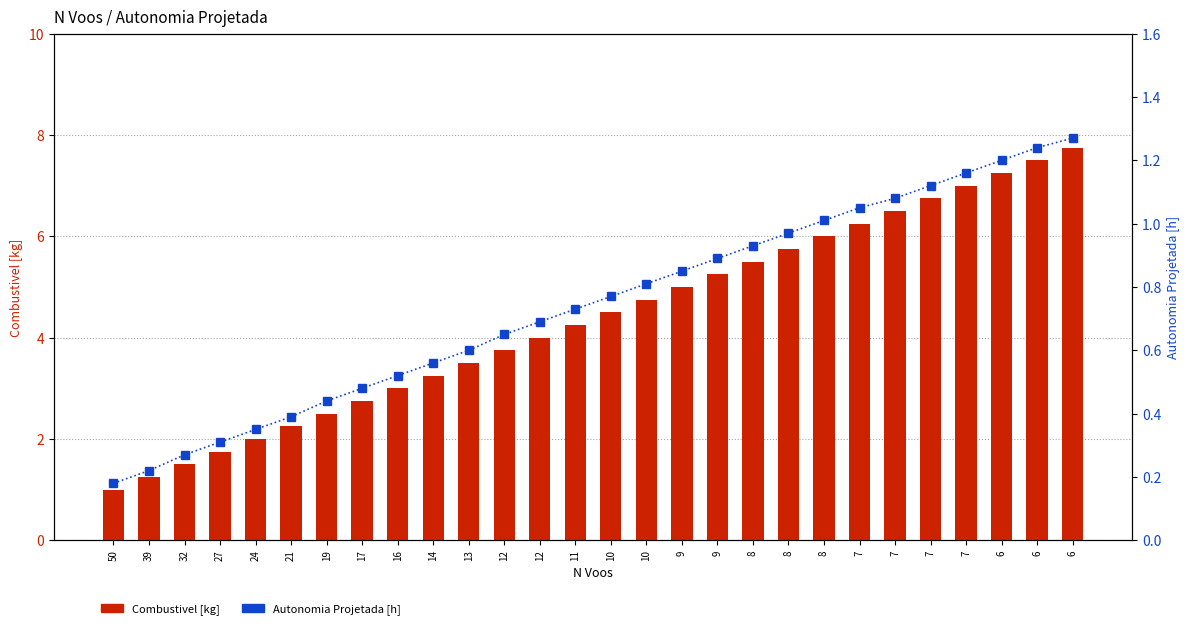

List the labels in order of Autonomia Projetada [h] value, smallest first.

50, 39, 32, 27, 24, 21, 19, 17, 16, 14, 13, 12, 12, 11, 10, 10, 9, 9, 8, 8, 8, 7, 7, 7, 7, 6, 6, 6